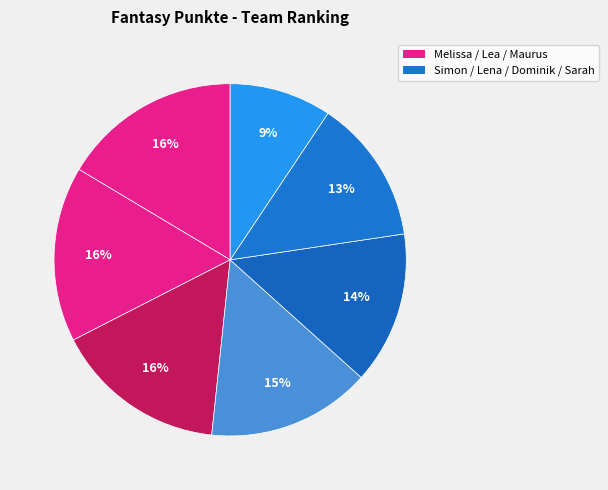

How many slices are in this pie chart?

7